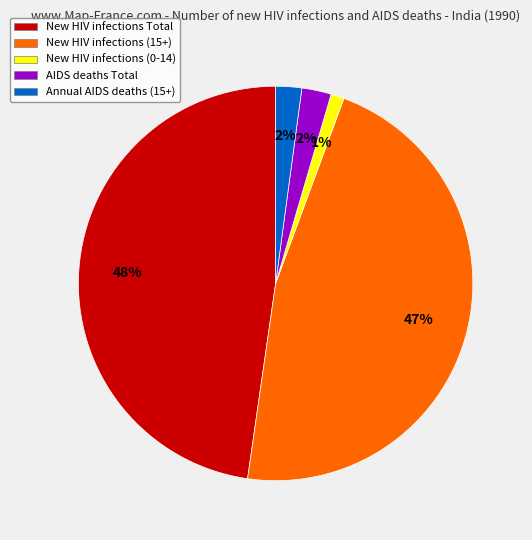

To the nearest percent, what is the difference between the largest and smallest slice percentages?

47%